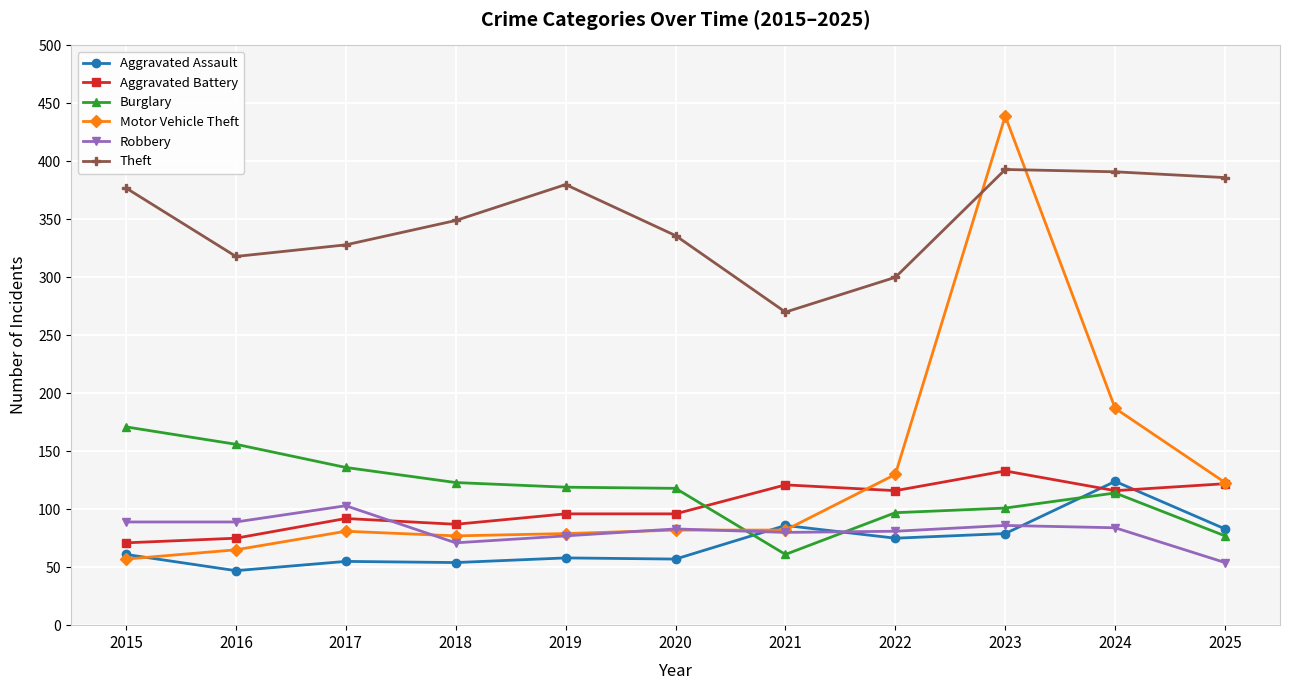

Between which two adjacent categories do Robbery and Aggravated Battery first intersect?

2017 and 2018